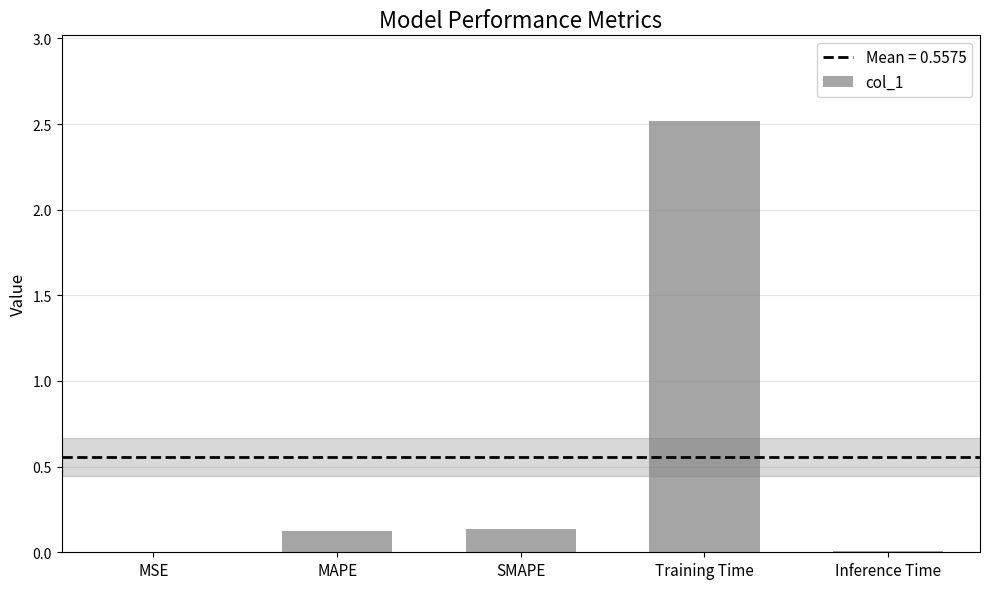

Are the bars horizontal?

No